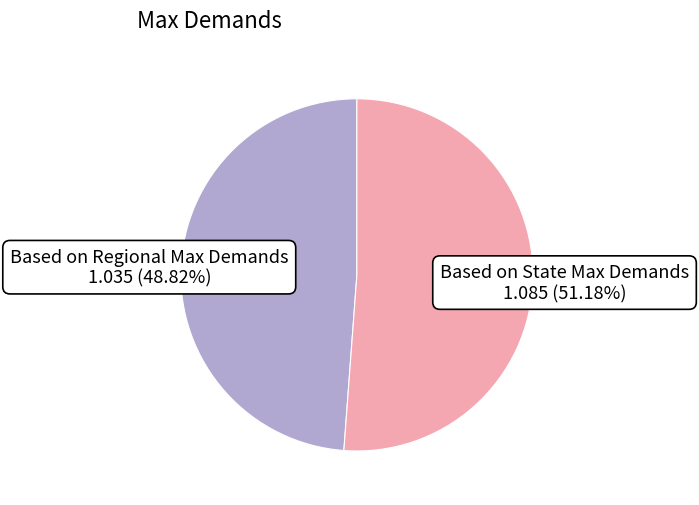

What is the largest slice in the pie chart?

Based on State Max Demands